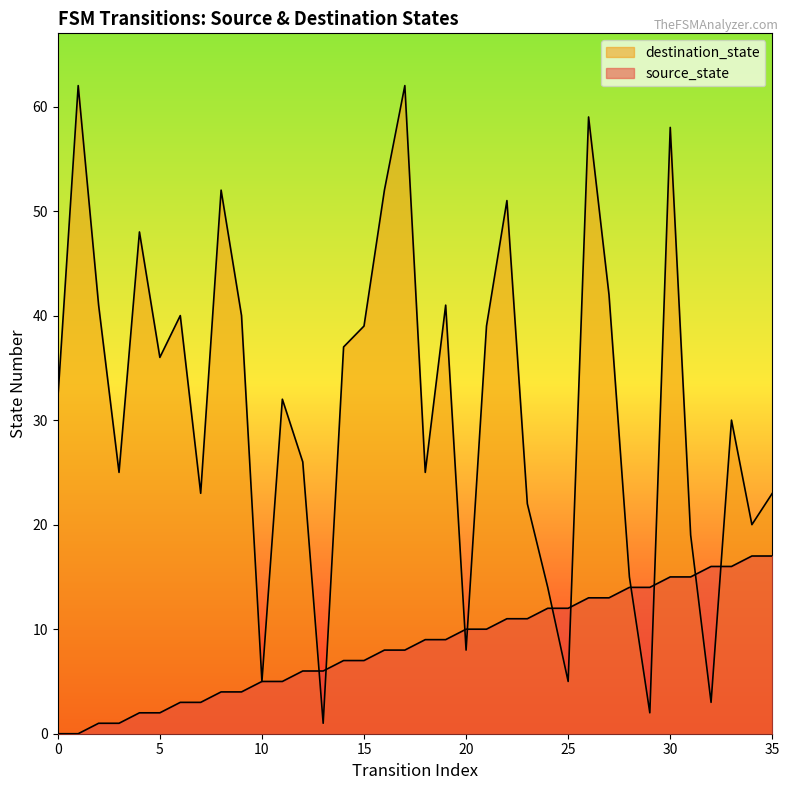

At how many categories does at least one series exceed 56?

4